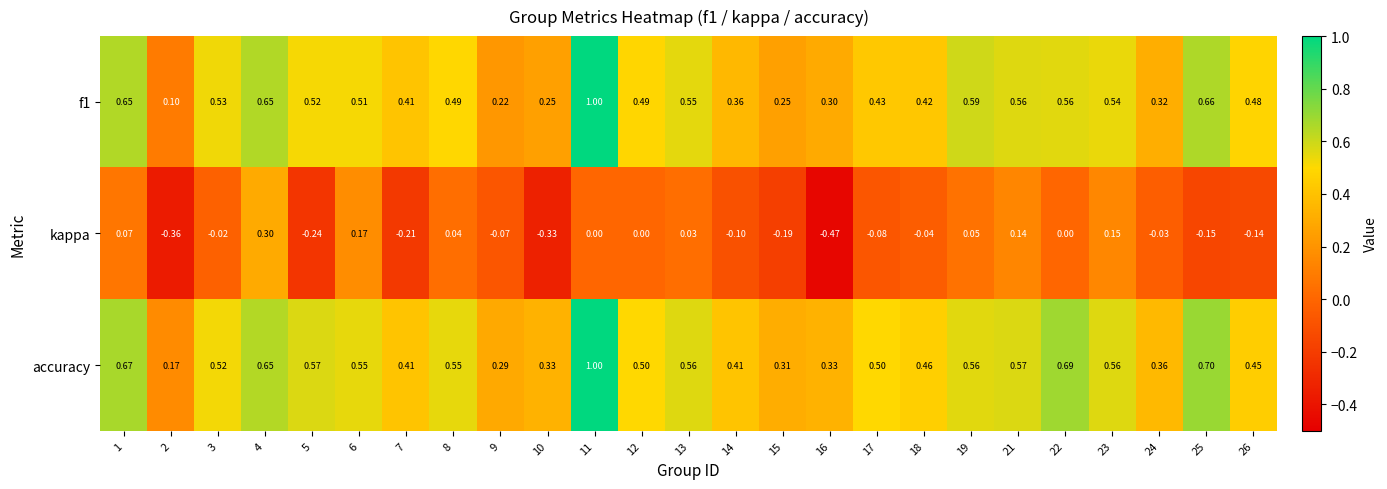

At which category does the chart reach its minimum across all series?

16